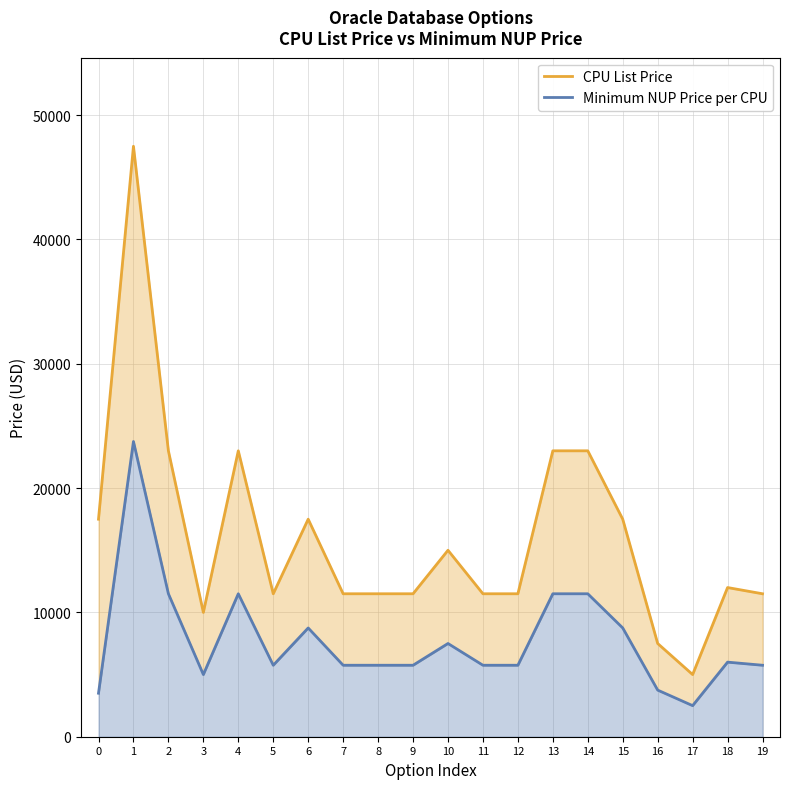

Is the value of Minimum NUP Price per CPU at 10 greater than the value of CPU List Price at 15?

No